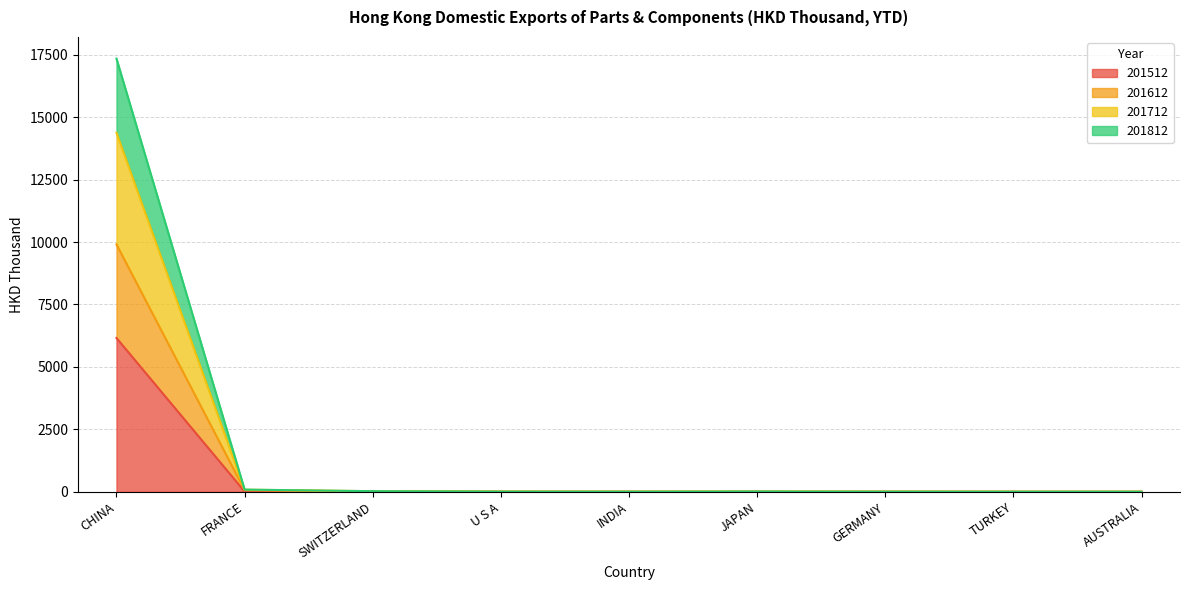

Which series changed the most between U S A and TURKEY?

201712